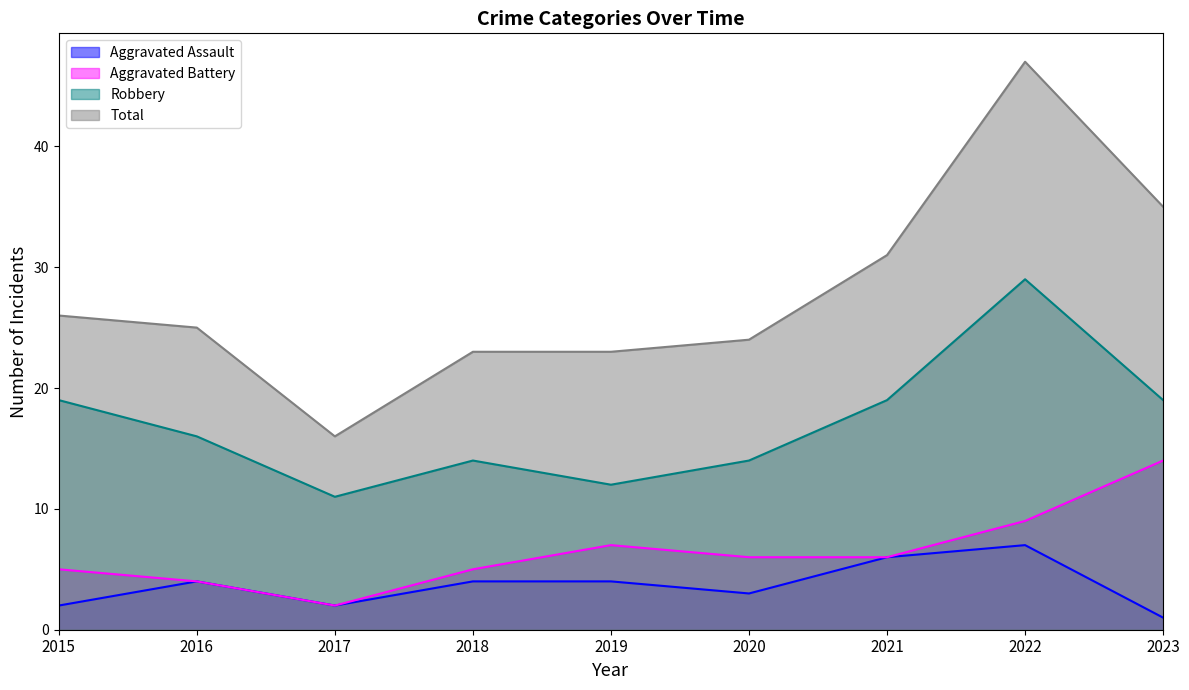

At which label does Aggravated Battery first exceed 6?

2019